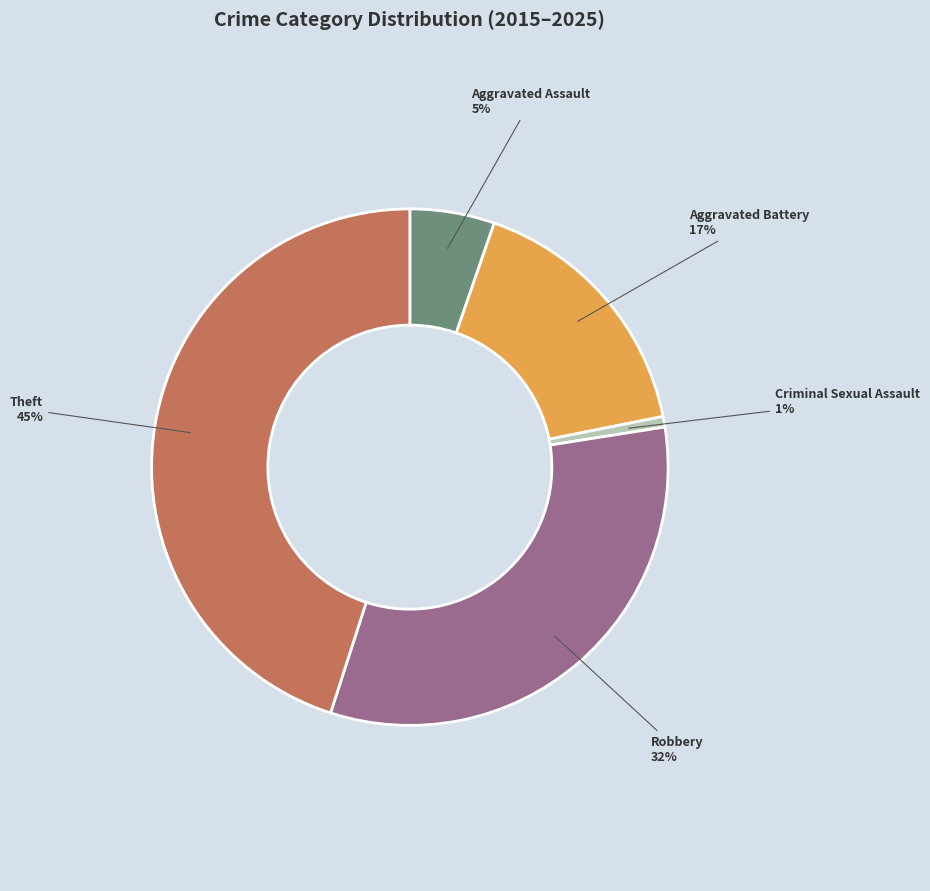

What percentage is the Theft slice, to the nearest percent?

45%